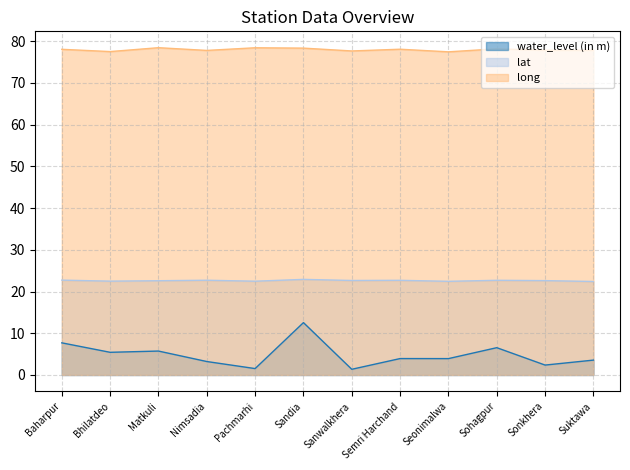

Which series has the widest spread of values?

water_level (in m)